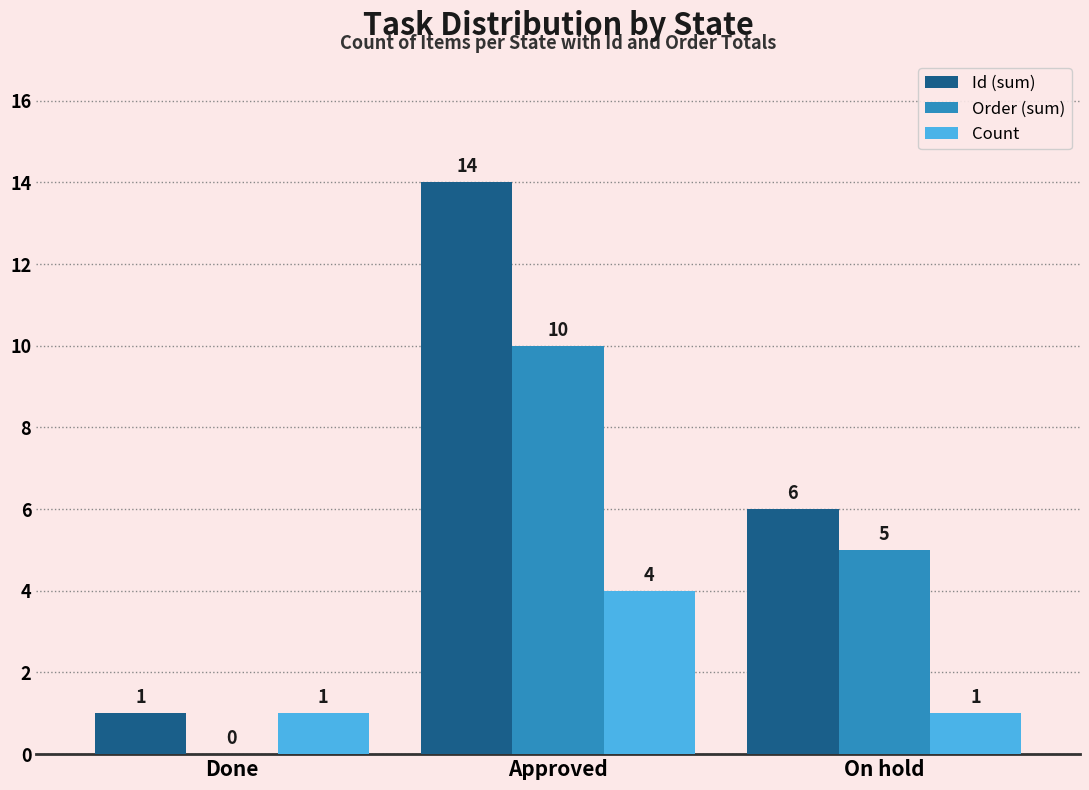

Which series changed the most between Done and Approved?

Id (sum)